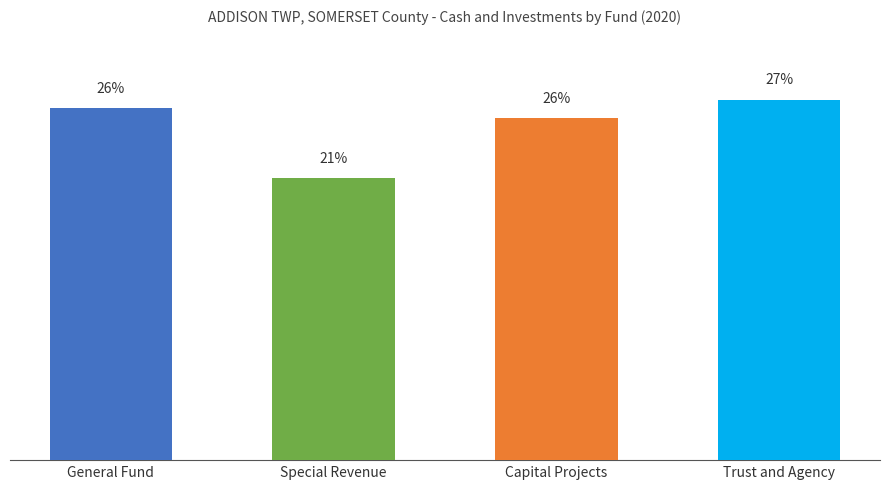

Which has a higher value, Capital Projects or Special Revenue?

Capital Projects